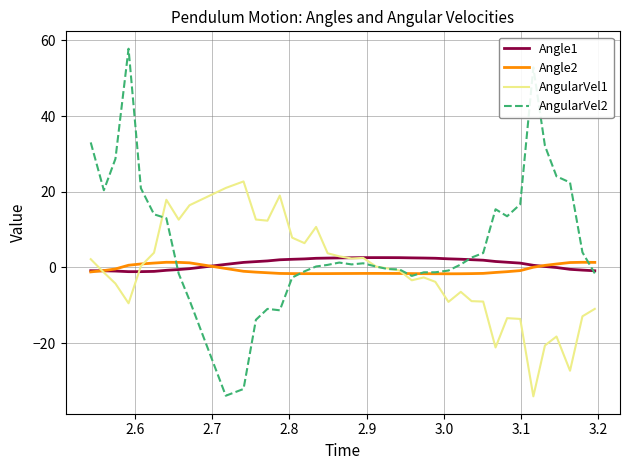

Which series has the largest total across all categories?

AngularVel2